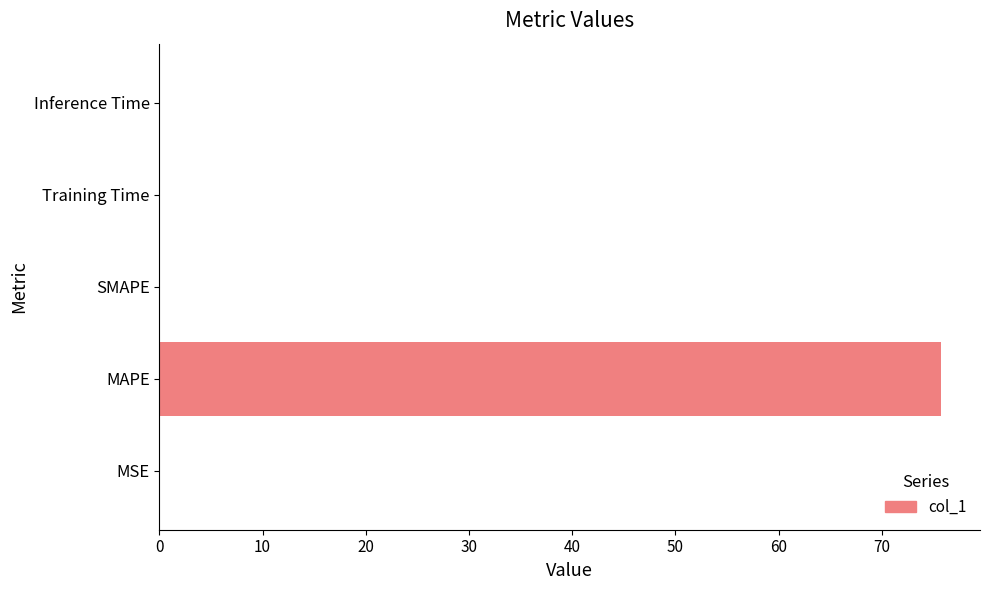

How many categories are shown in the chart?

5